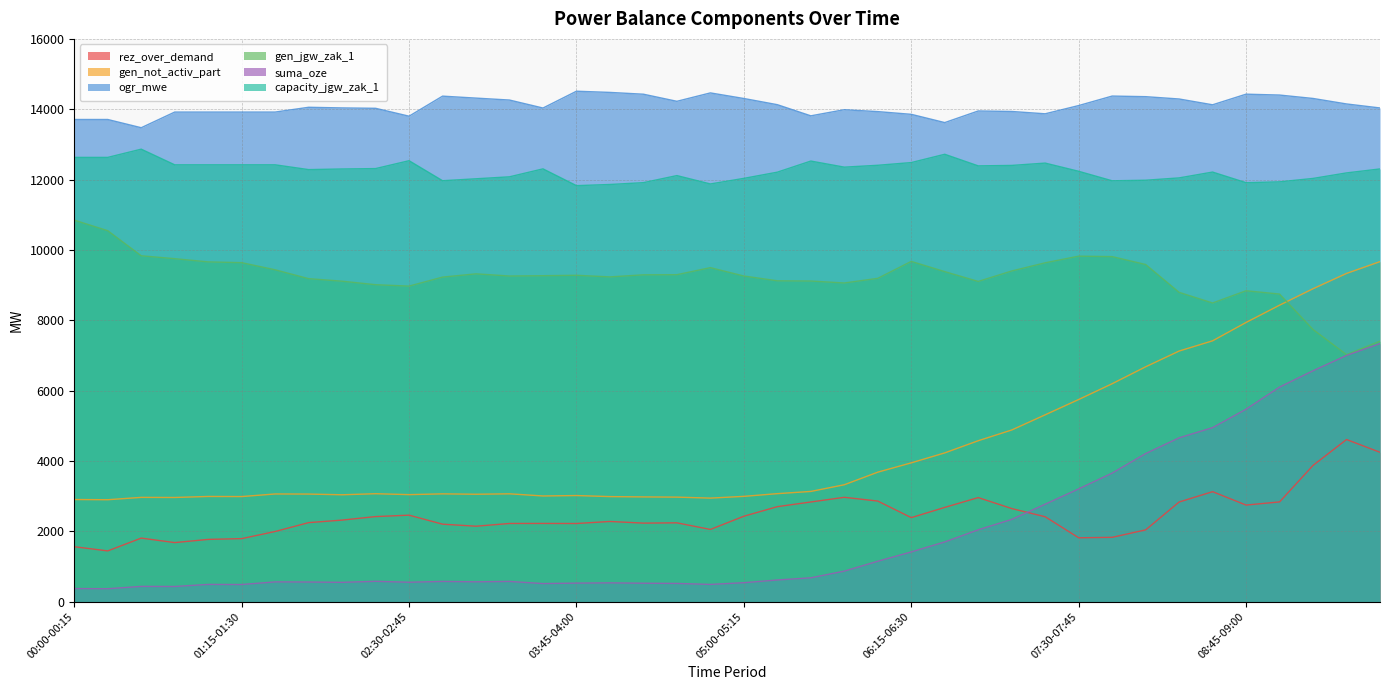

True or false: ogr_mwe and gen_jgw_zak_1 cross at least once.

False